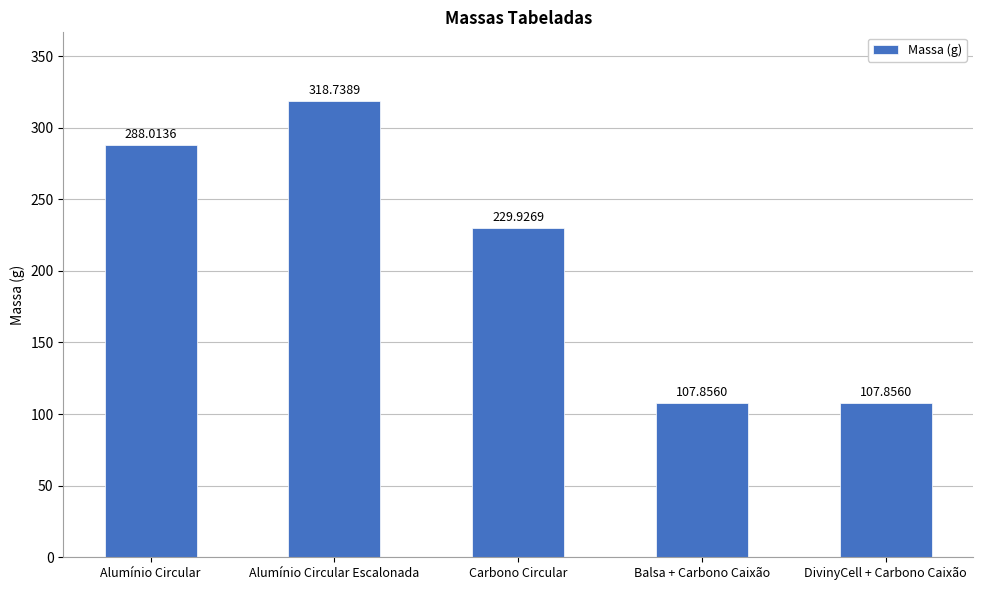

How many data points are less than 229?

2